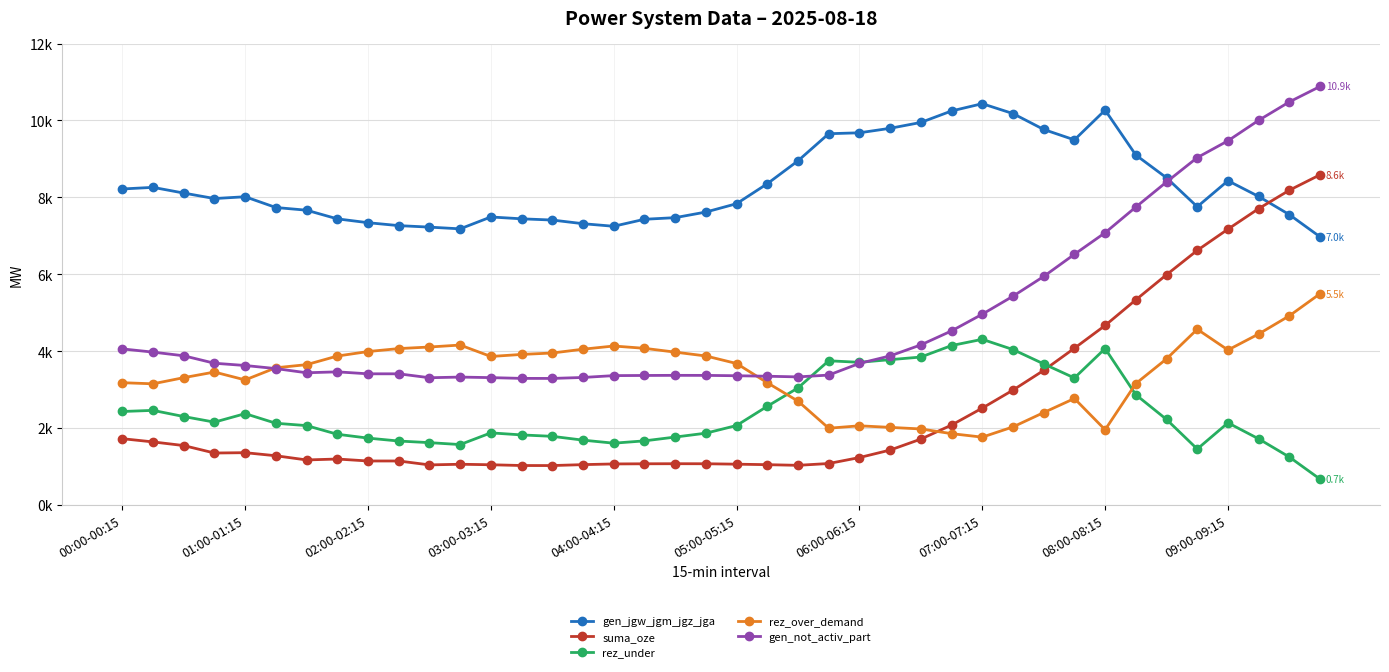

Is this an area chart (filled region under the line)?

No